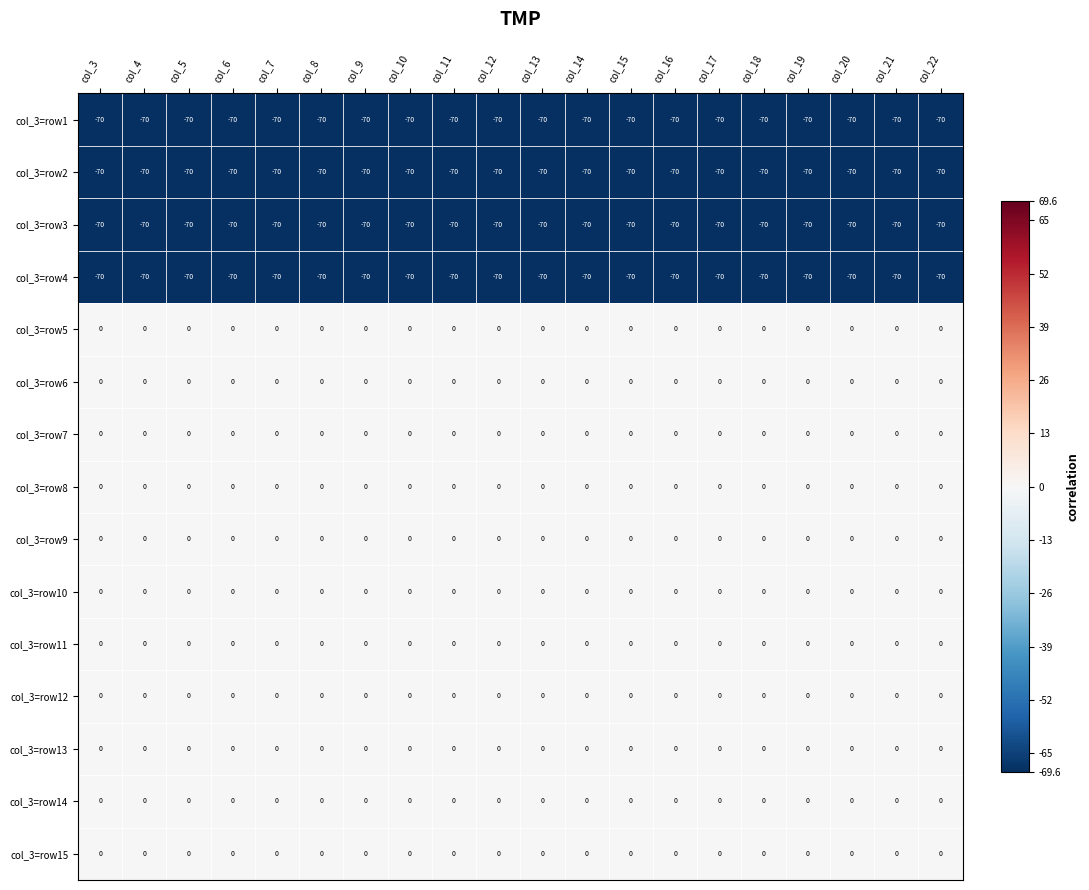

What is the difference between the highest and lowest values at col_21?

70